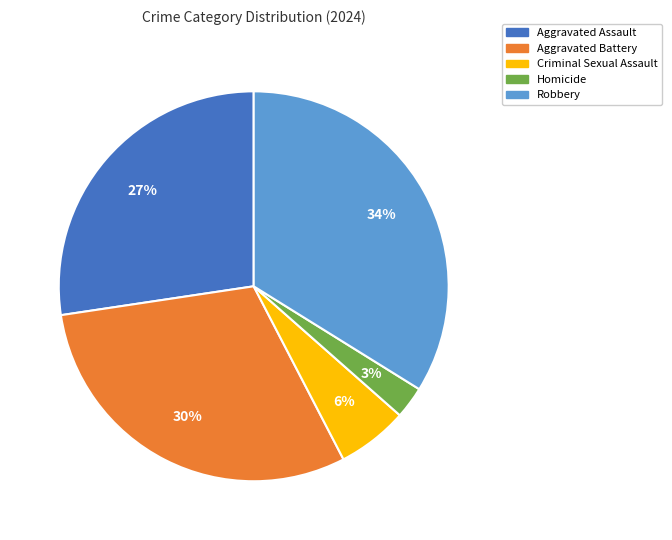

Does Homicide account for over 50% of the chart?

No